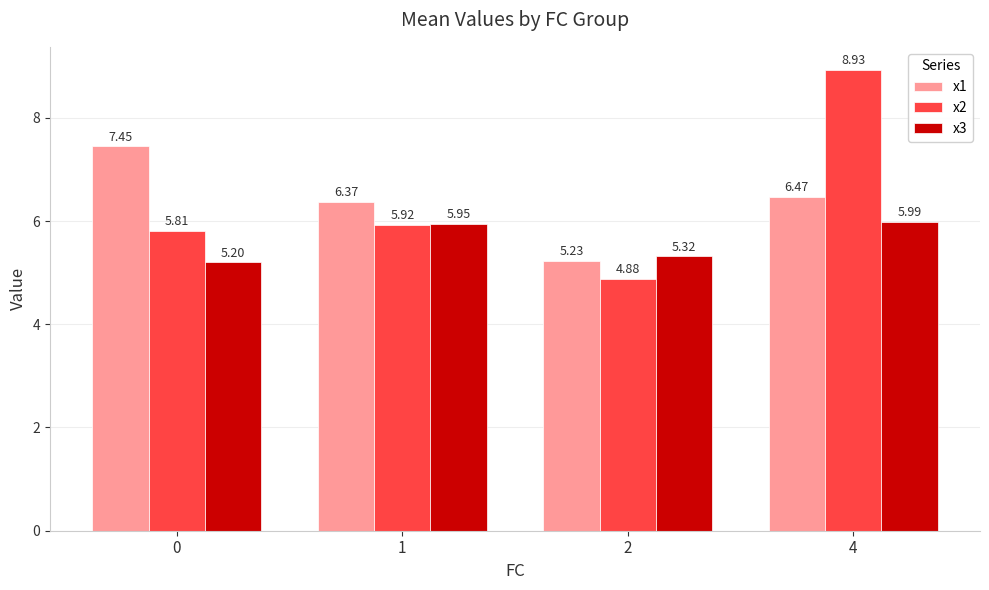

What is the average value of the x1 series?

6.4